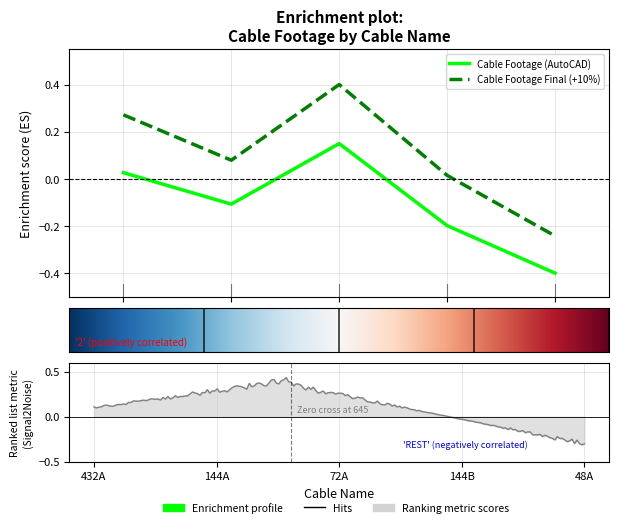

Between 144A and 144B, which series saw the biggest shift?

Cable Footage (AutoCAD)